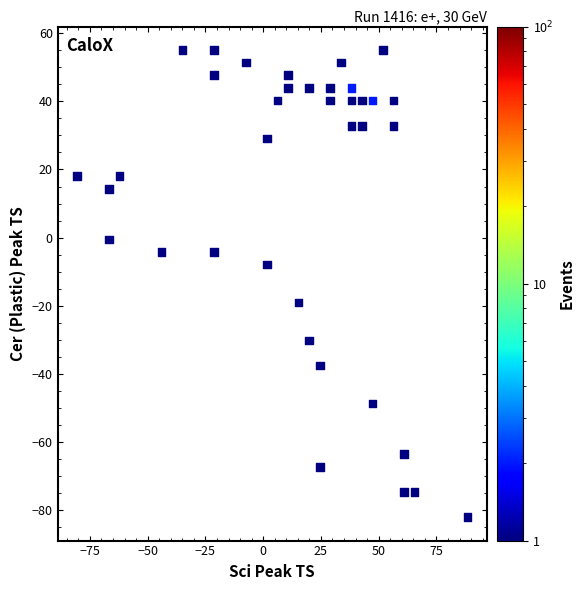

What is the range of X values (max minus min)?

168.9